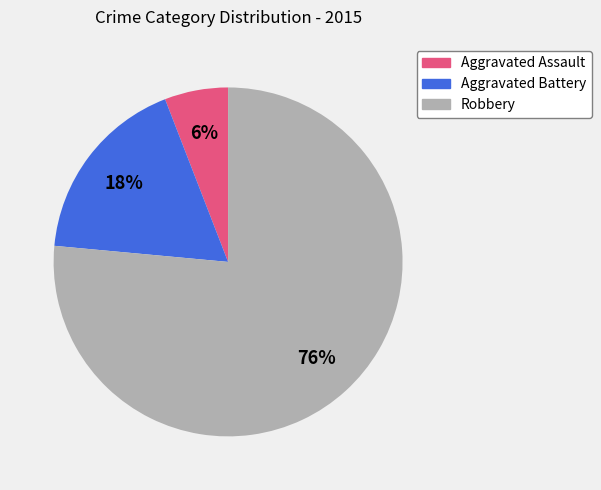

Is it true that Aggravated Assault is 6% of the pie?

True